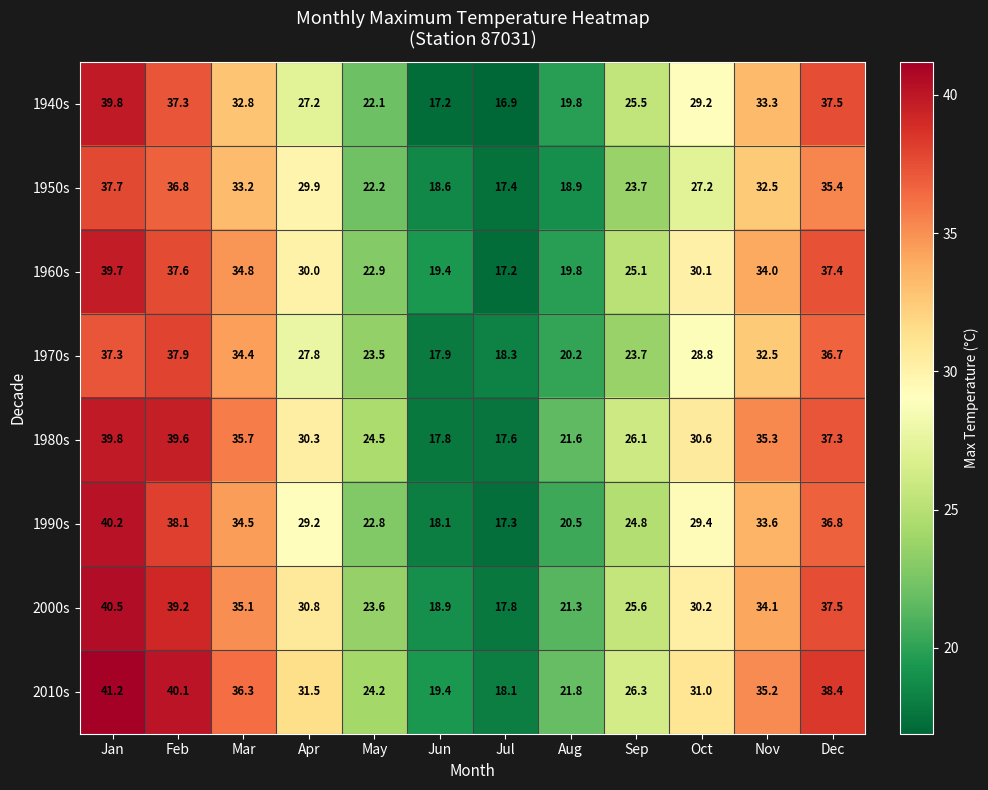

At which category does the chart reach its peak across all series?

Jan